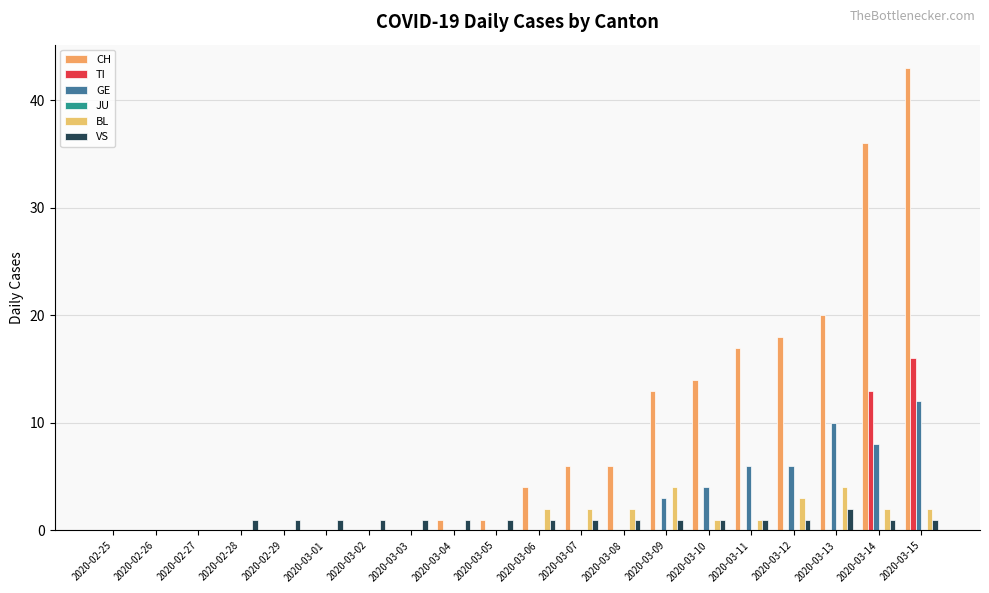

How many groups of bars are there?

20